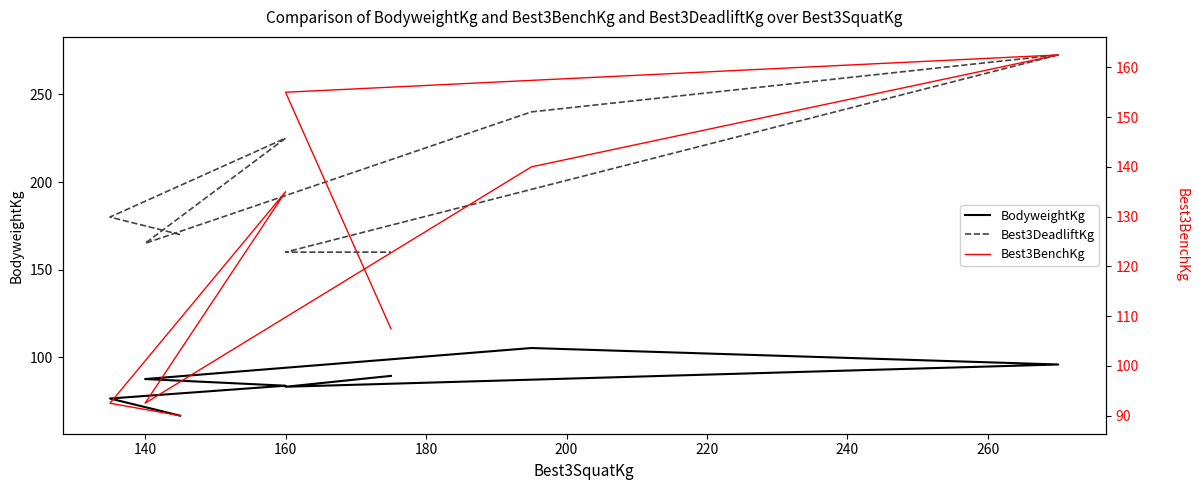

Which series has the largest total across all categories?

Best3DeadliftKg